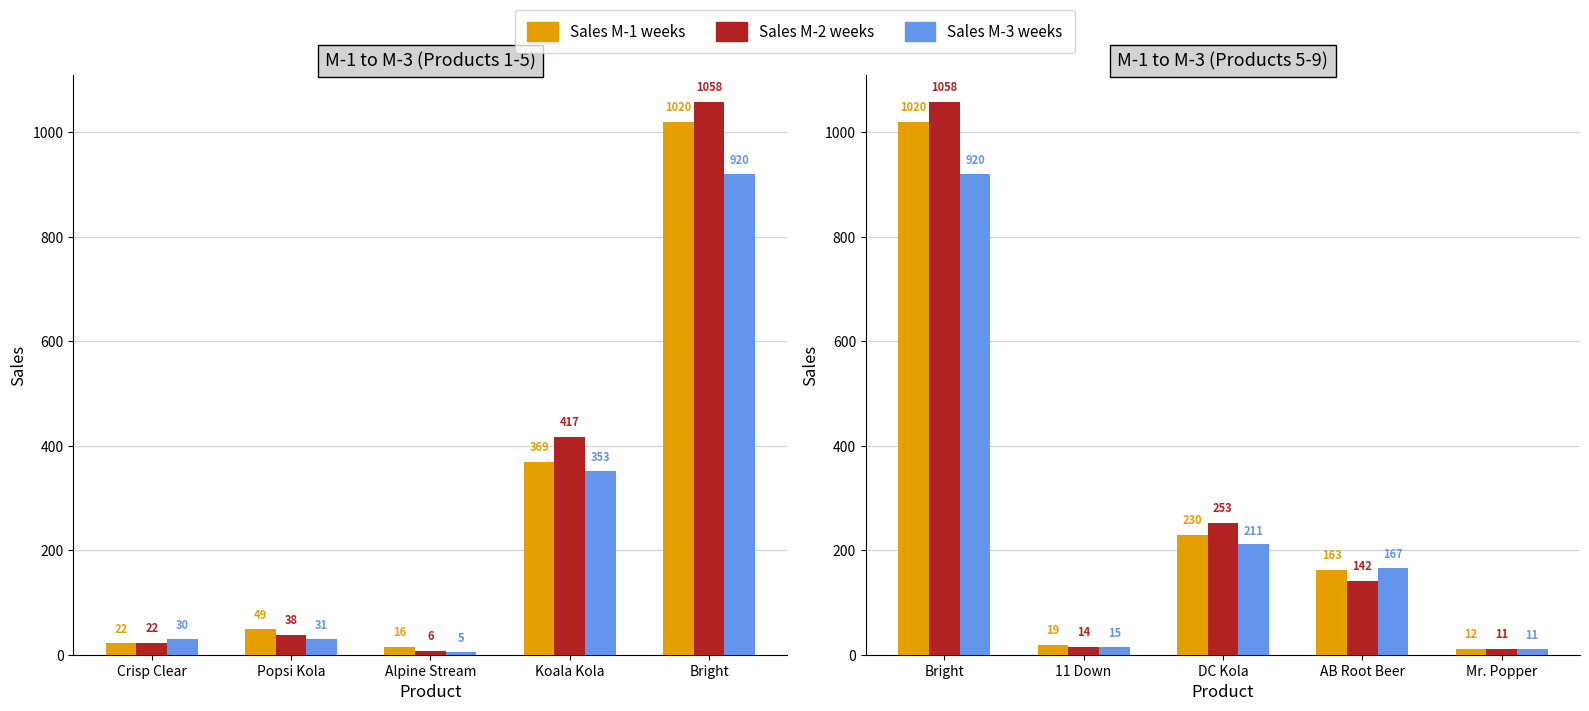

The Sales M-1 weeks series shows 3.8 at Mr. Popper. True or false?

False